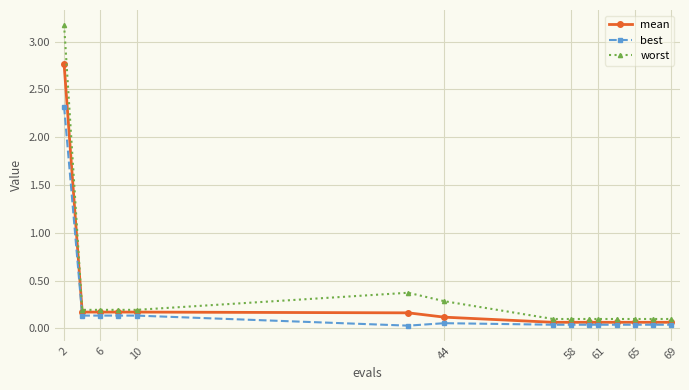

Which series has the largest range (max minus min)?

worst